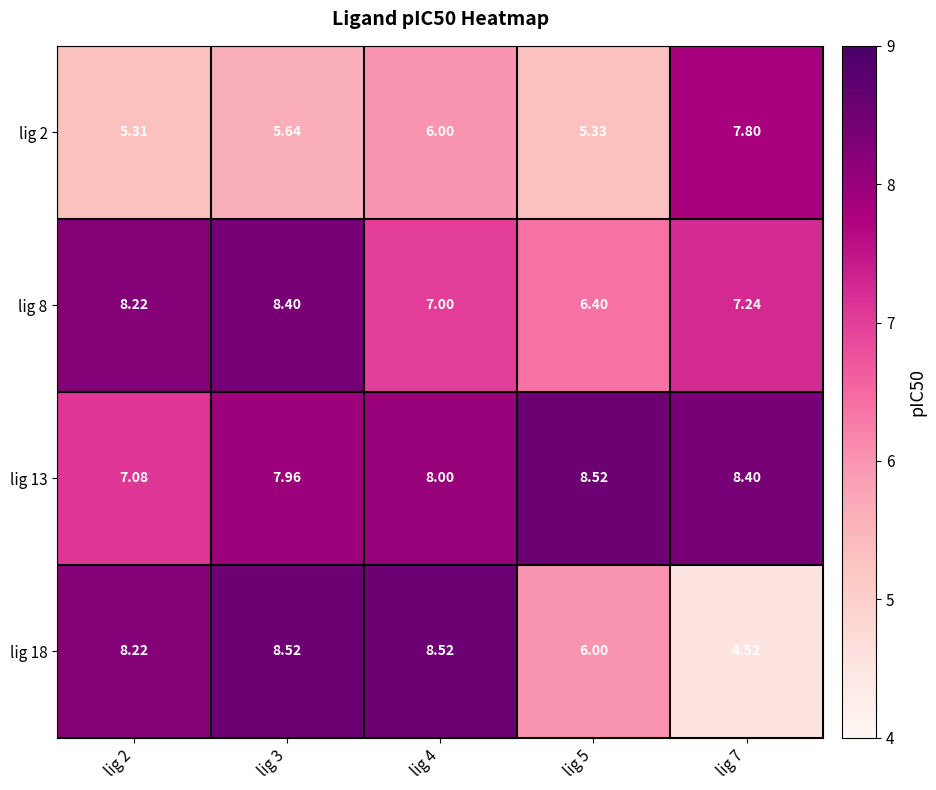

Count the number of categories in the chart.

5